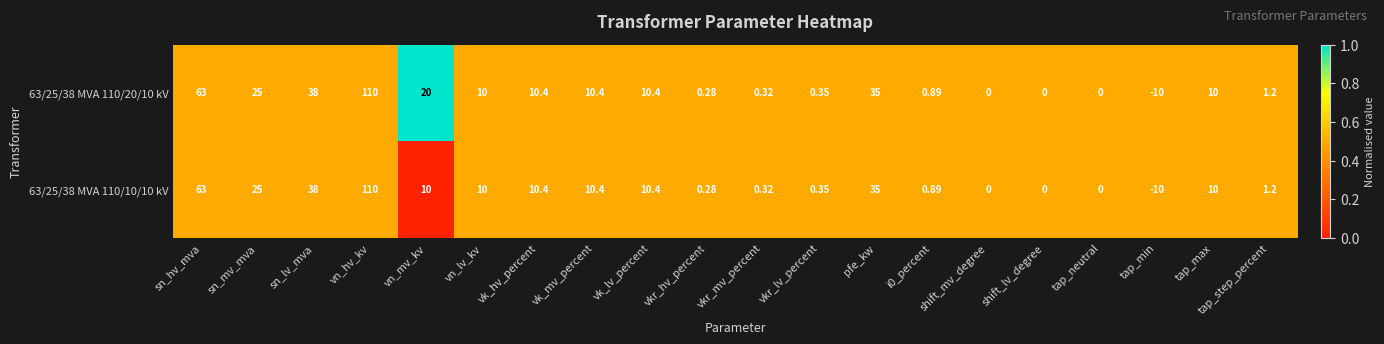

At which label does 63/25/38 MVA 110/20/10 kV first exceed 10?

sn_hv_mva